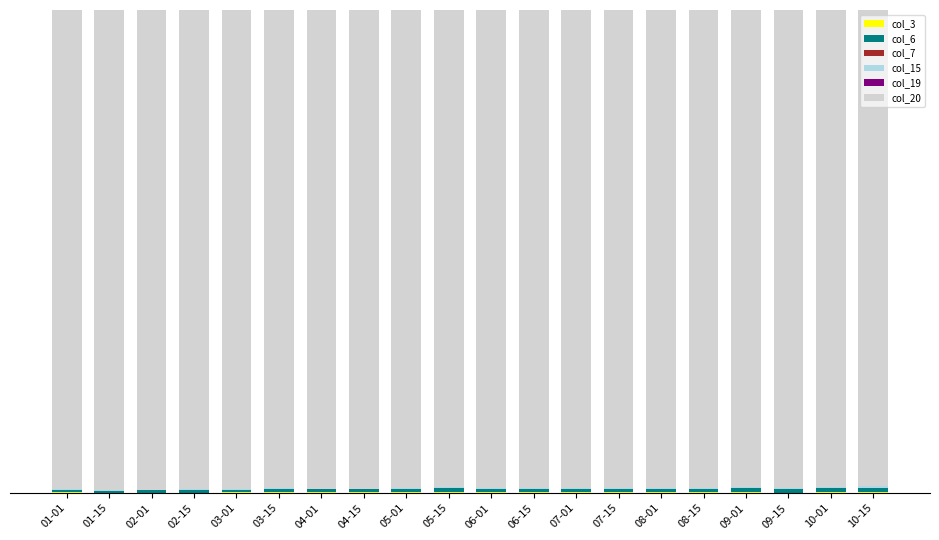

Are the bars grouped side by side (vs. stacked)?

No